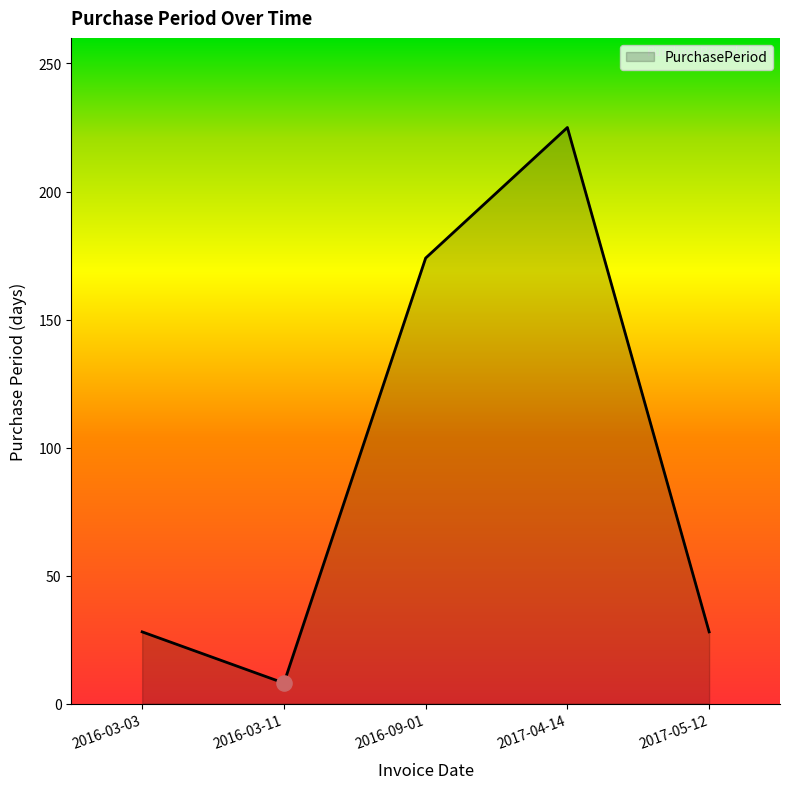

What is the change in value from 2016-03-03 to 2016-03-11?

-20